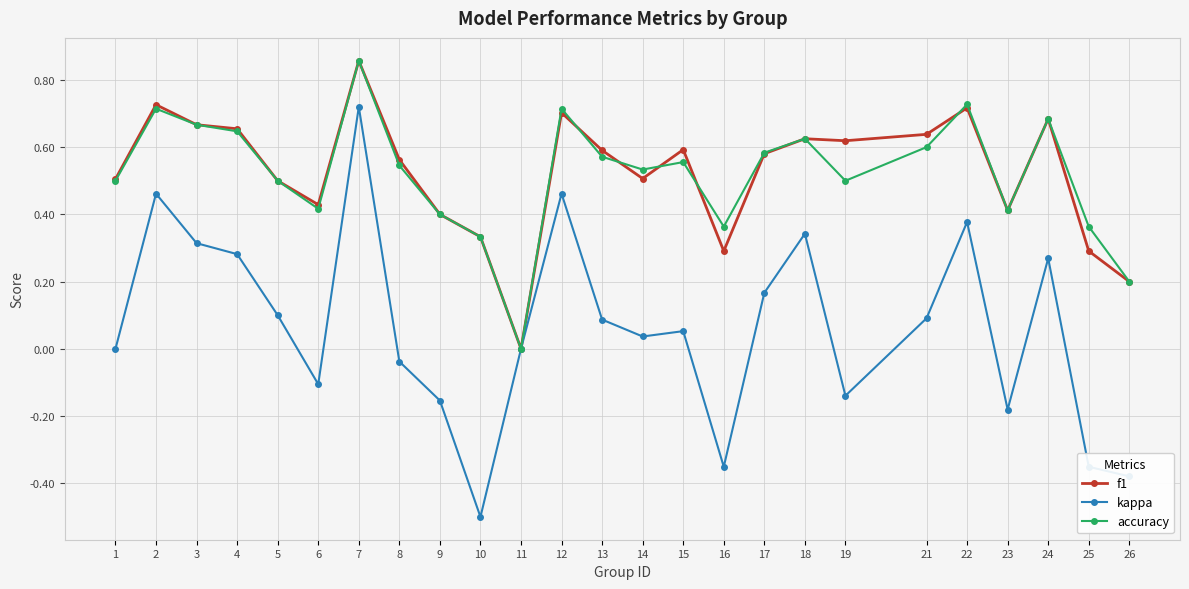

Is the value of f1 at 3 greater than the value of accuracy at 8?

Yes